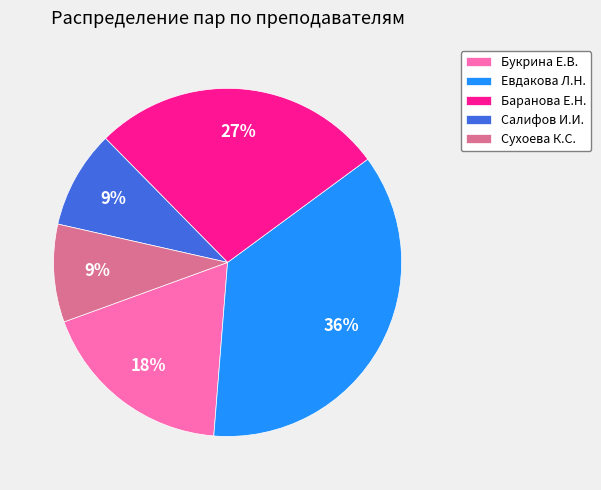

To the nearest percent, what is the difference between the largest and smallest slice percentages?

27%